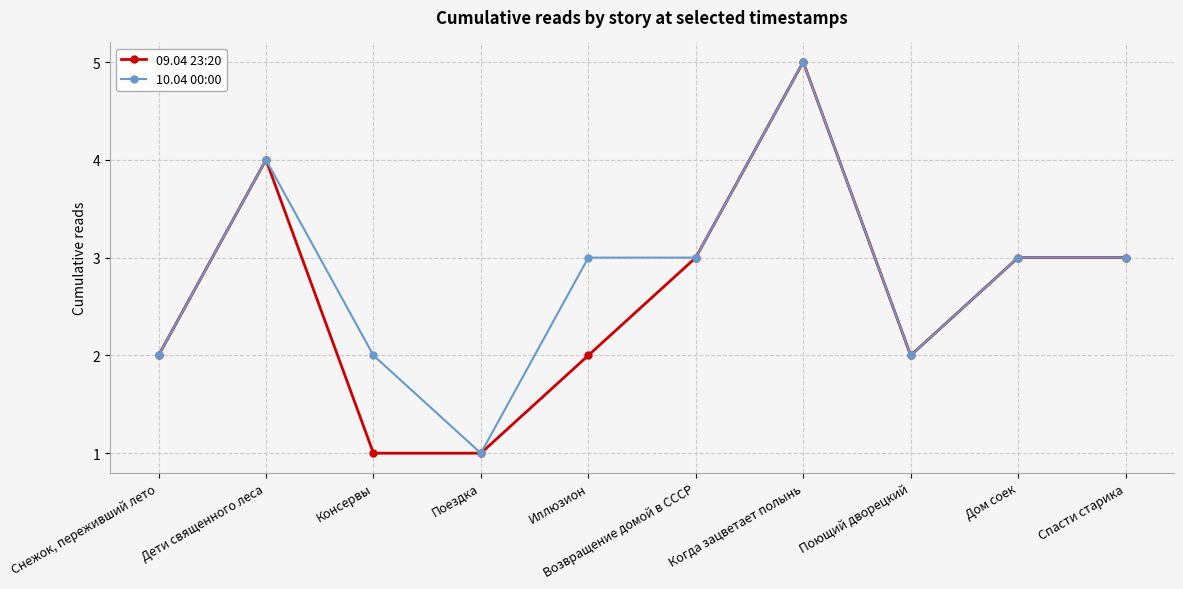

At which category does 10.04 00:00 reach its first local peak?

Дети священного леса